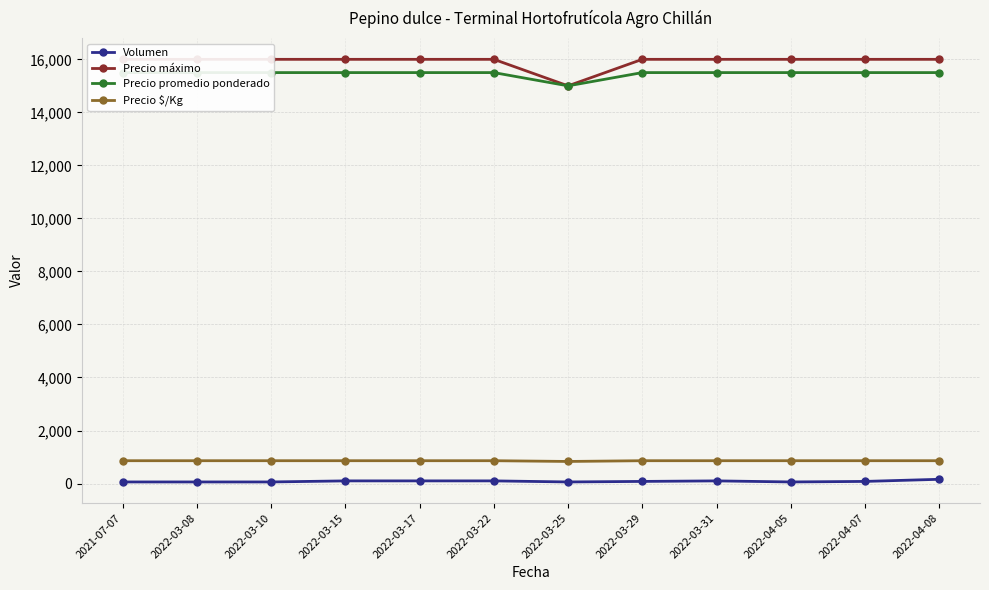

Which series has the largest range (max minus min)?

Precio máximo